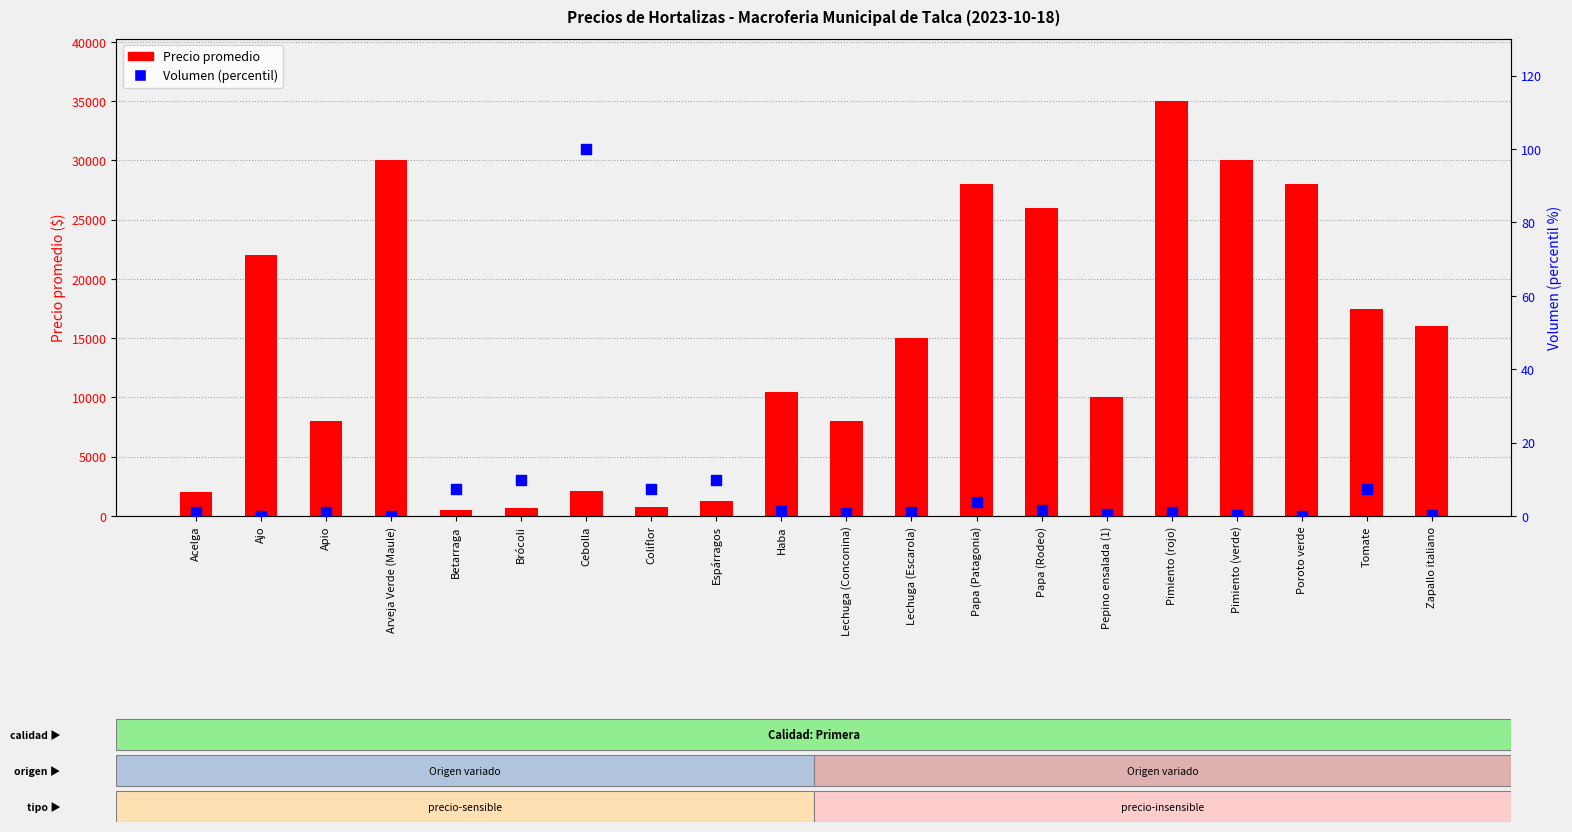

Which series has the largest total across all categories?

Precio promedio